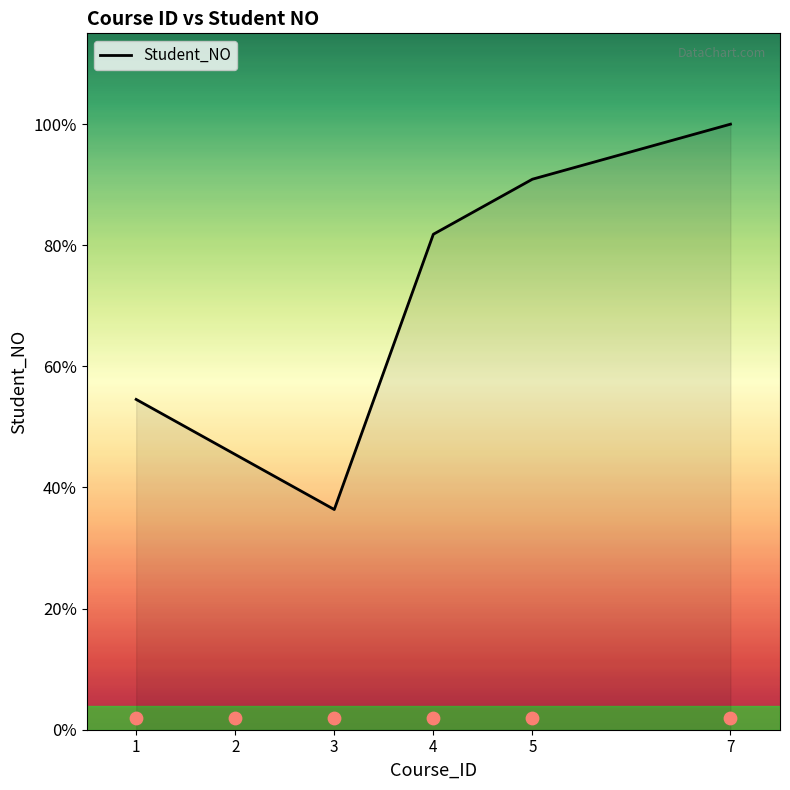

What is the change in value from 3 to 4?

+5